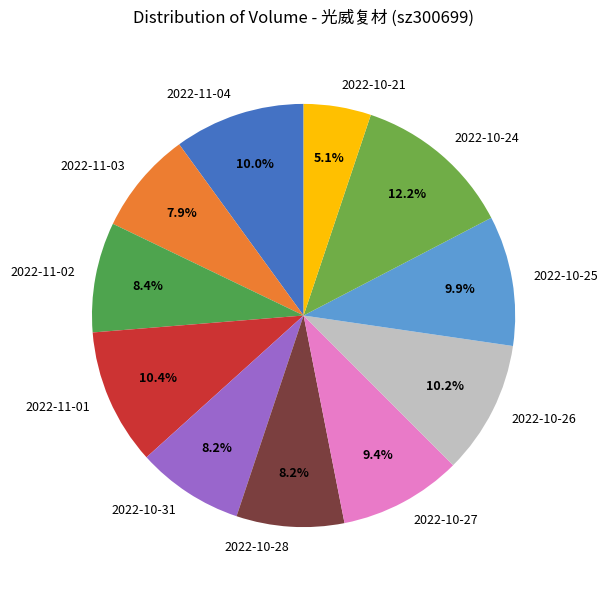

What percentage is the 2022-11-04 slice, to the nearest percent?

10%